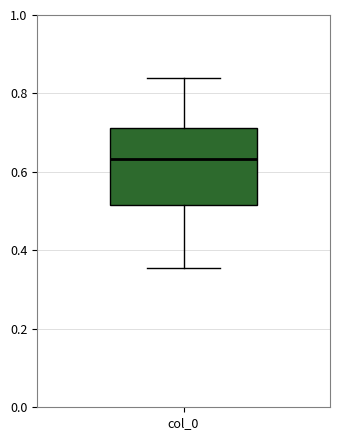

Read this box plot against the y-axis: the position of the median line, the range covered by the box, and the ends of both whiskers. The values are not printed on the chart, so give them approximately, as read against the axis.

median 0.64, box 0.52 to 0.72, whiskers 0.36 to 0.84